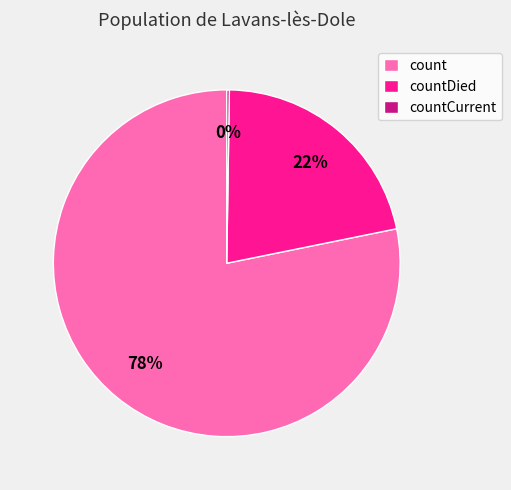

Do count and countDied together represent more than half of the pie?

Yes